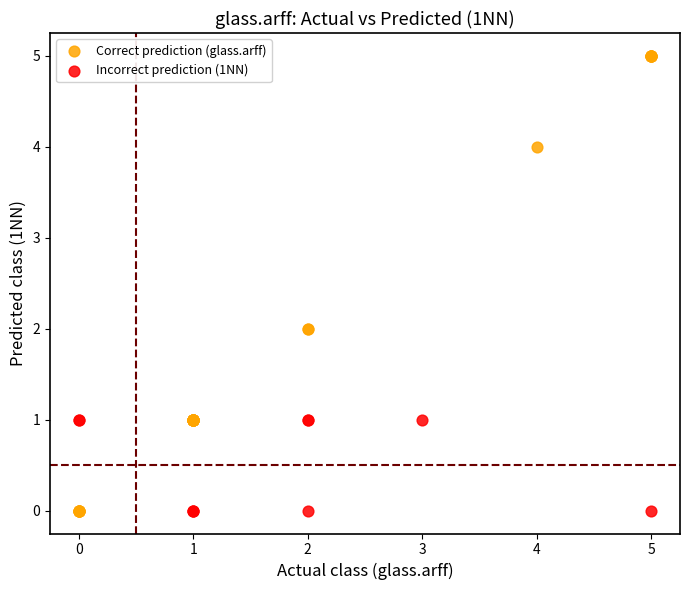

Which series has the widest spread of Y values?

Correct prediction (glass.arff)